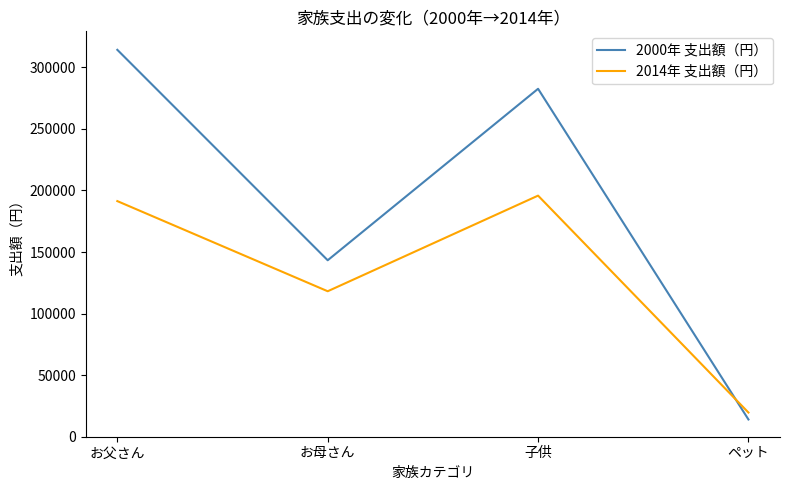

What is the lowest value of the 2000年 支出額（円） series?

14004